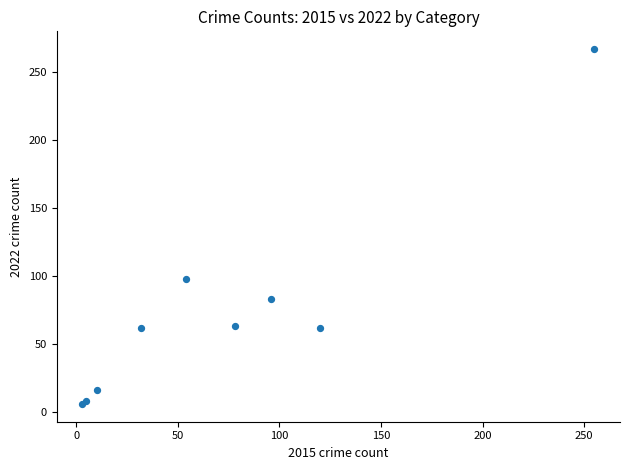

What Y value in the scatter plot is closest to 136?

98